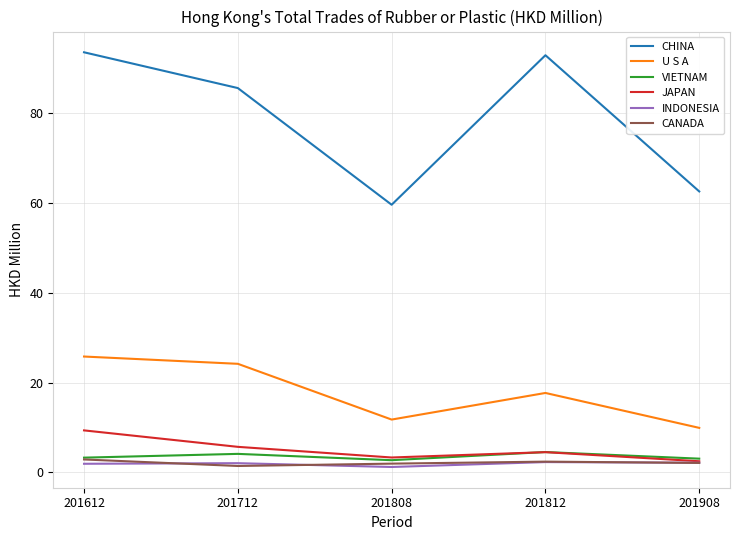

Where is the first local maximum for VIETNAM?

201712